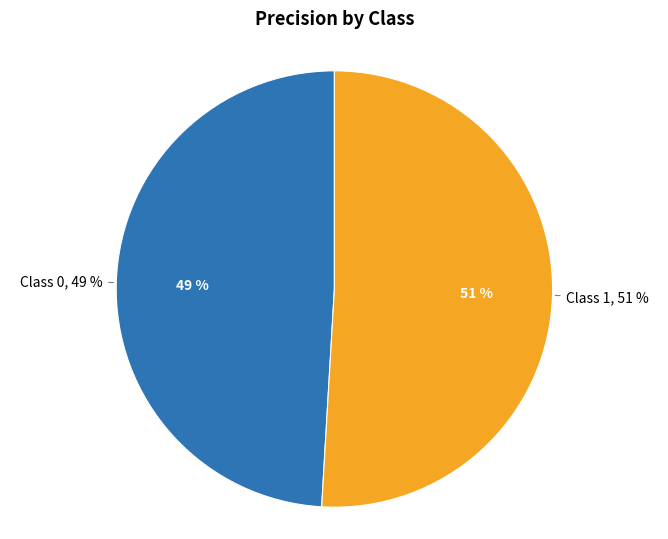

To the nearest percent, what is the difference between the largest and smallest slice percentages?

2%